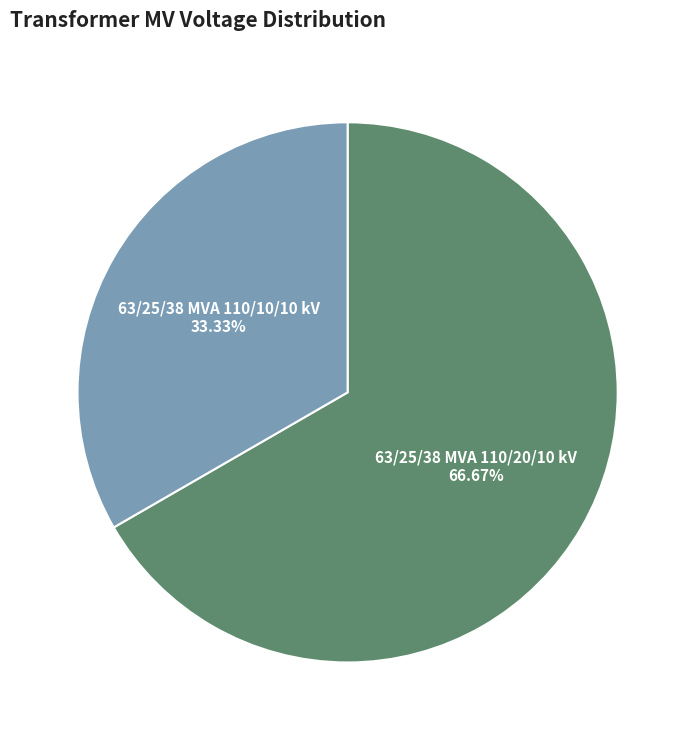

To the nearest percent, what is the average slice percentage?

50%